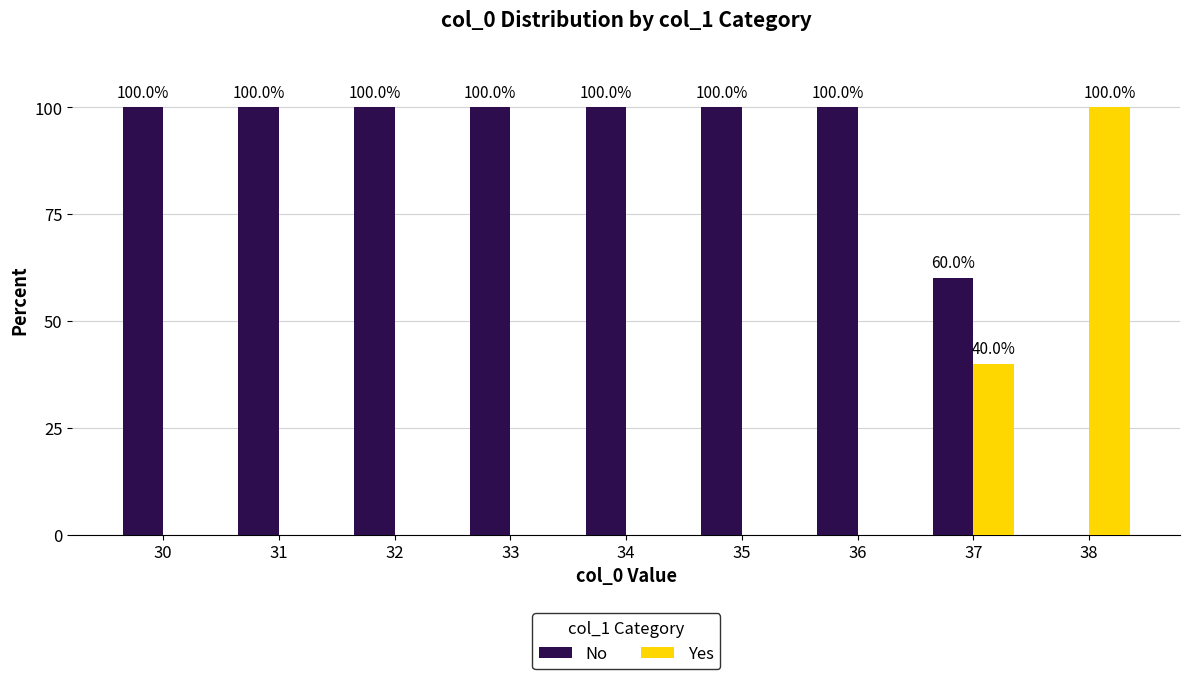

What is the maximum value for No?

100